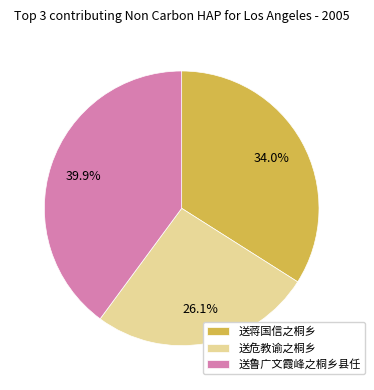

To the nearest percent, what portion does 送蒋国信之桐乡 represent?

34%